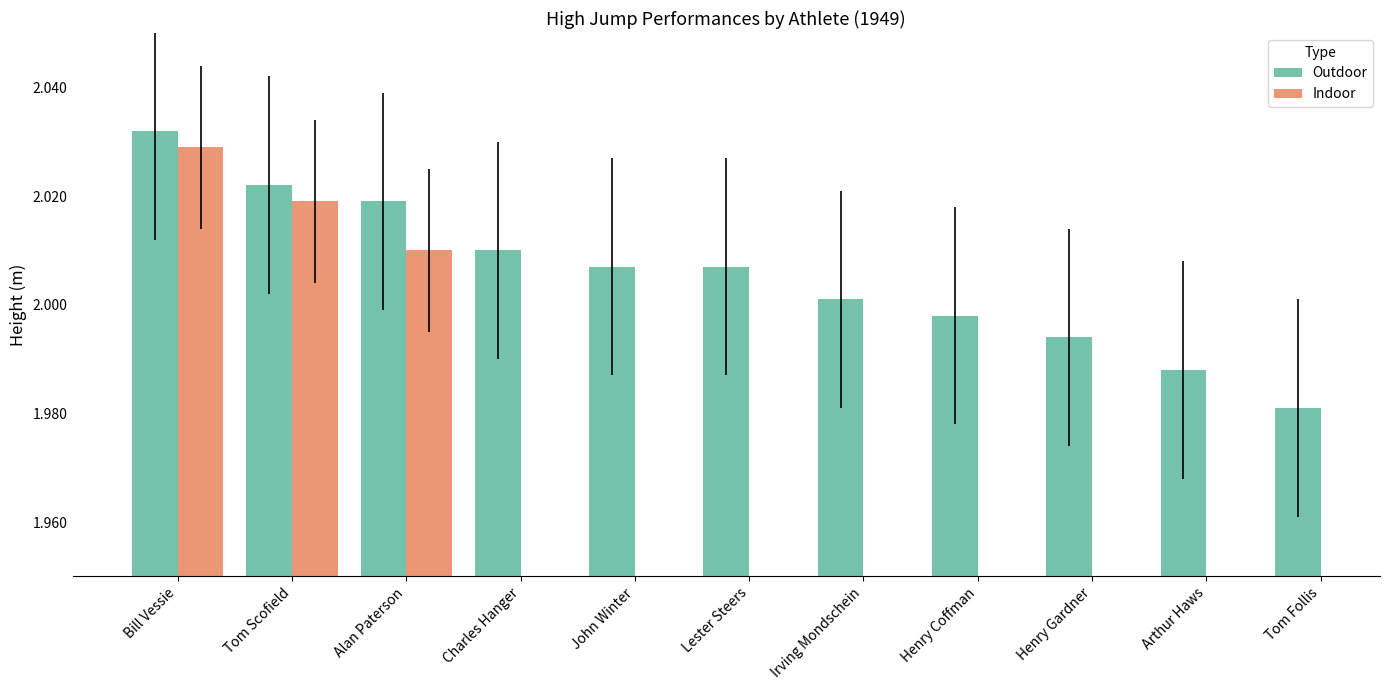

What is the approximate value of Outdoor at Henry Gardner?

2.0